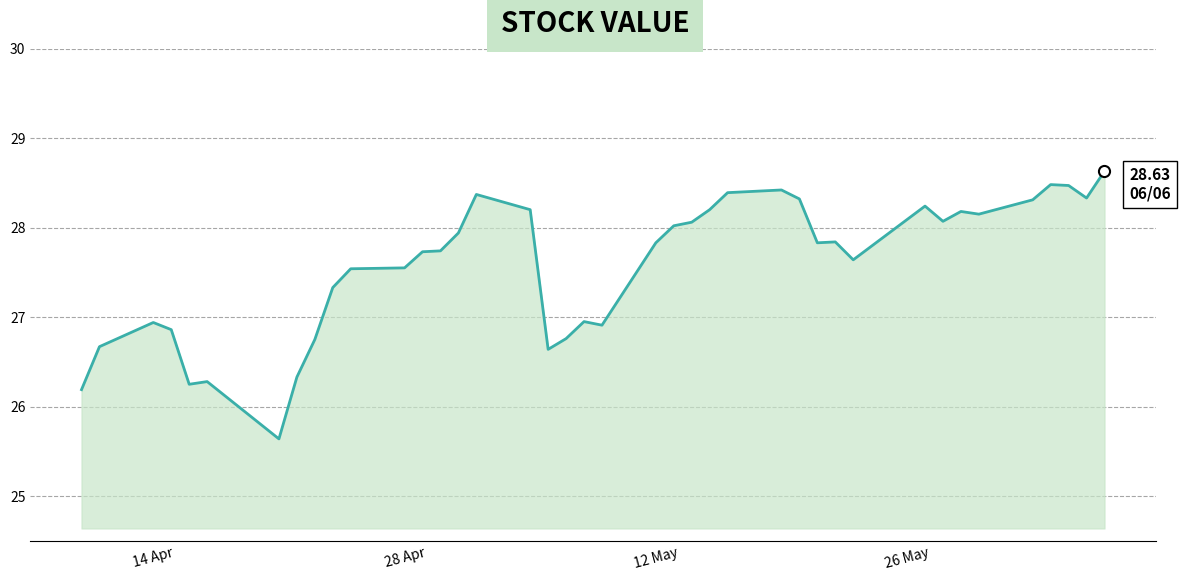

What is the difference between the maximum and minimum values?

3.0